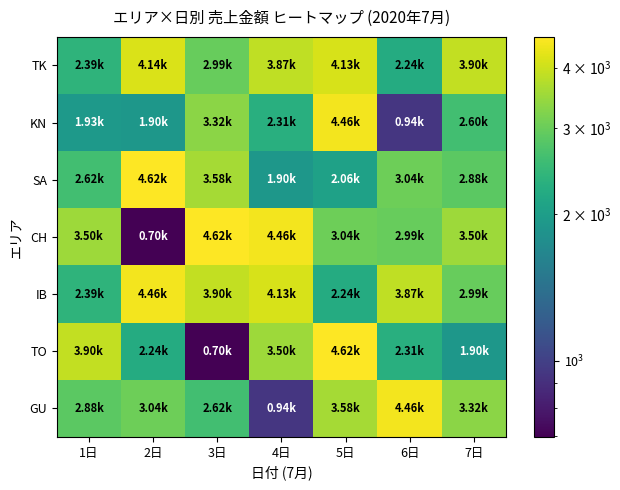

What is the greatest value displayed?

4624